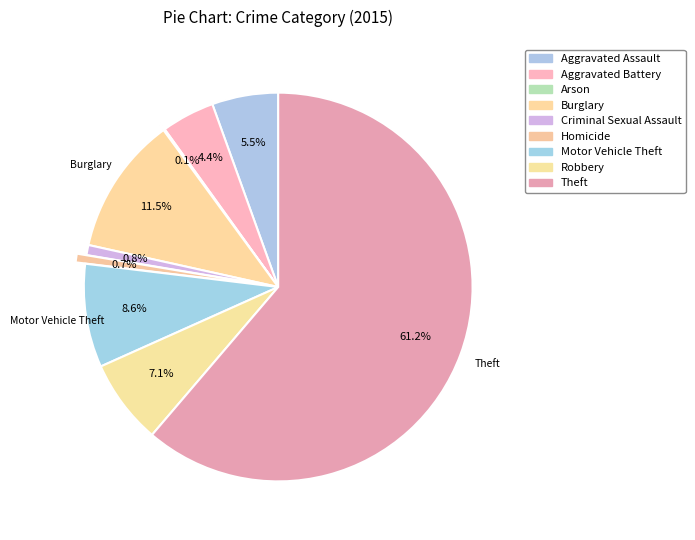

To the nearest percent, what is the combined percentage of Motor Vehicle Theft and Robbery?

16%